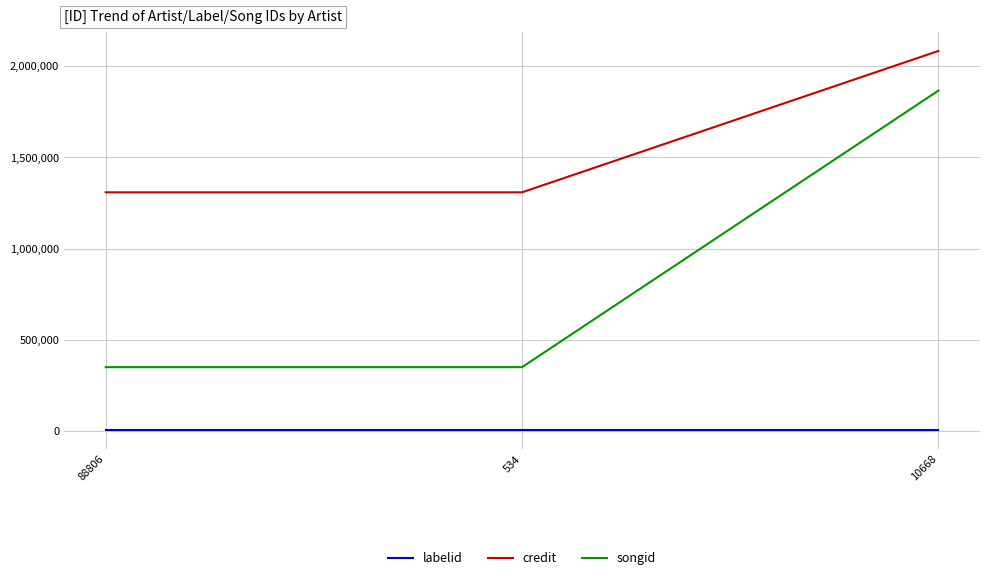

List the series in order of their peak value, lowest first.

labelid, songid, credit